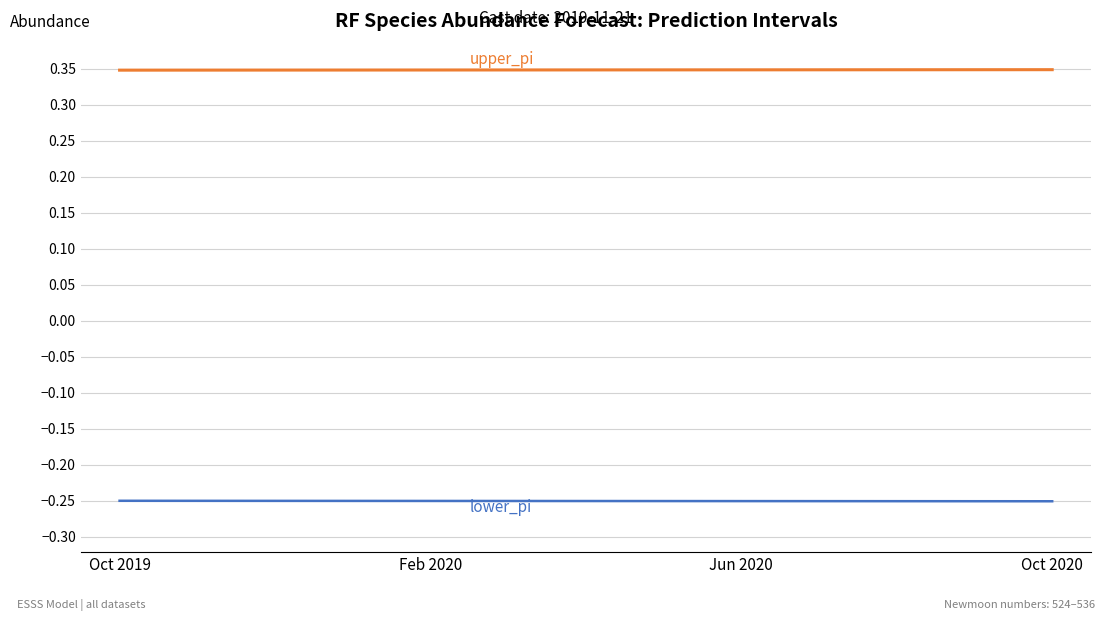

Is this an area chart (filled region under the line)?

No